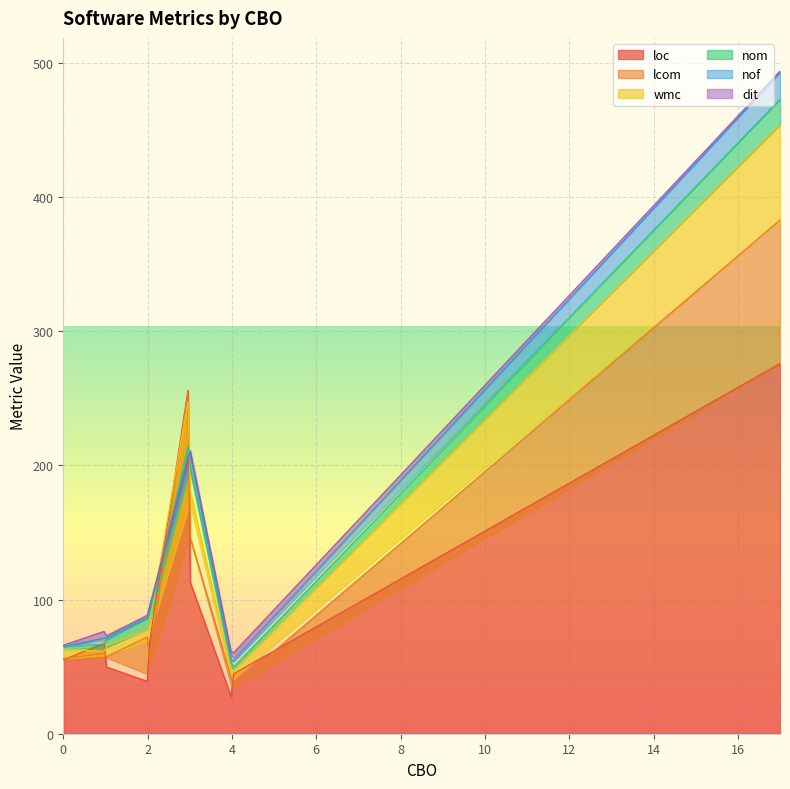

How many categories are shown in the chart?

20